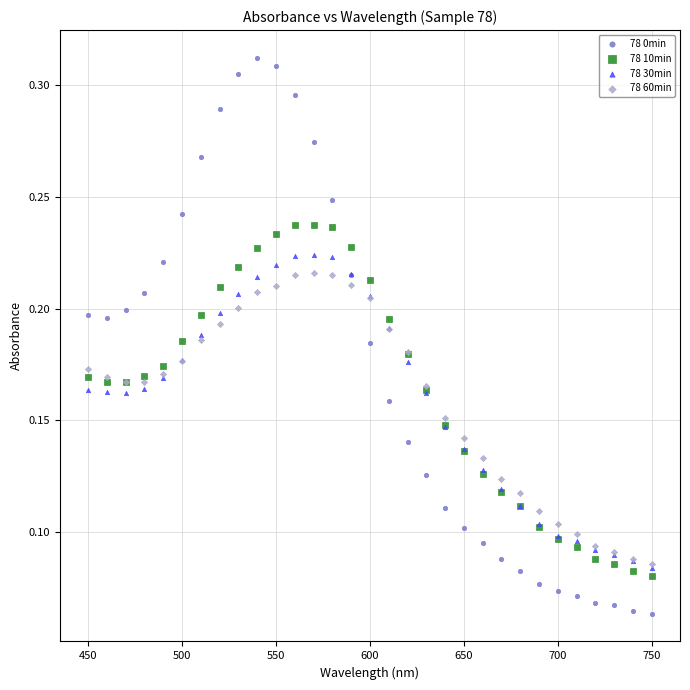

What are all the series names shown in the legend?

78 0min, 78 10min, 78 30min, 78 60min